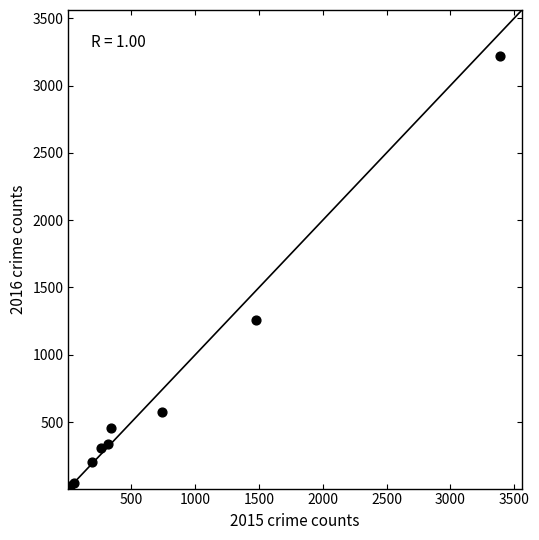

What Y value in the scatter plot is closest to 1612?

1259